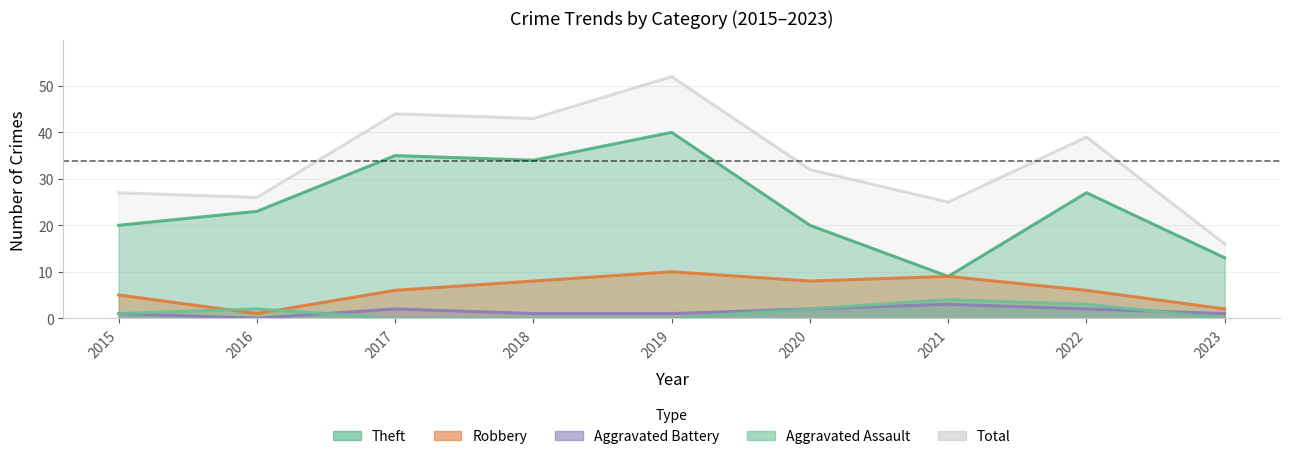

What is the approximate value of Total at 2018?

43